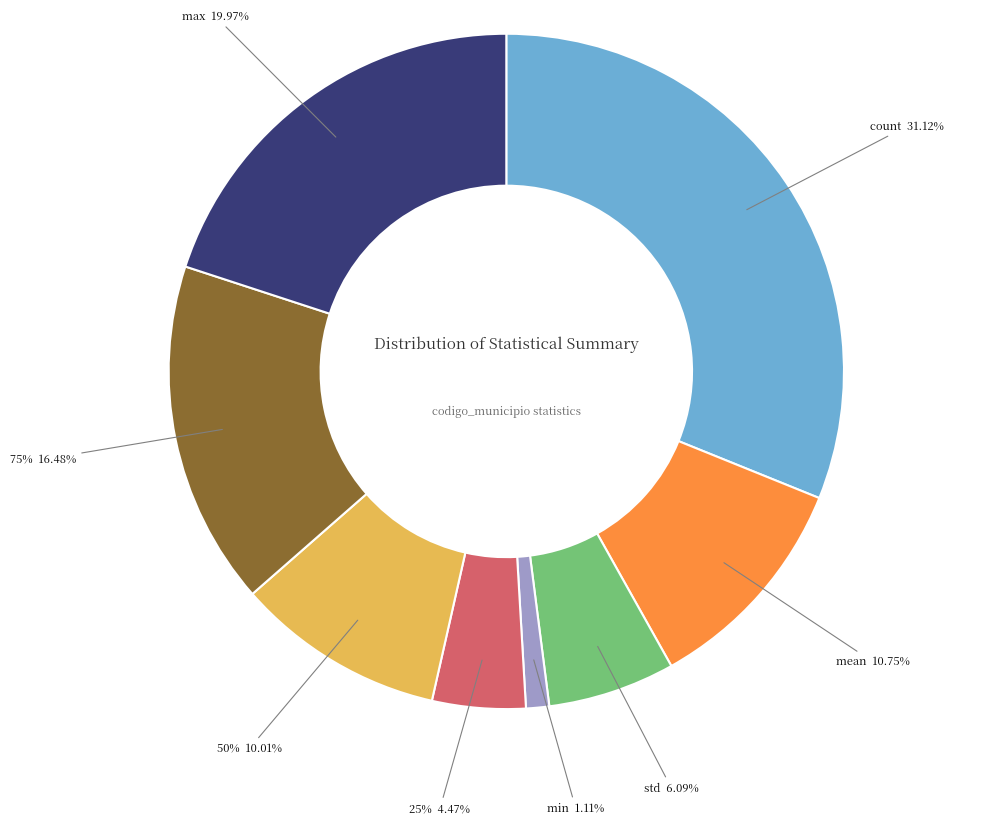

Count the number of slices in the pie.

8